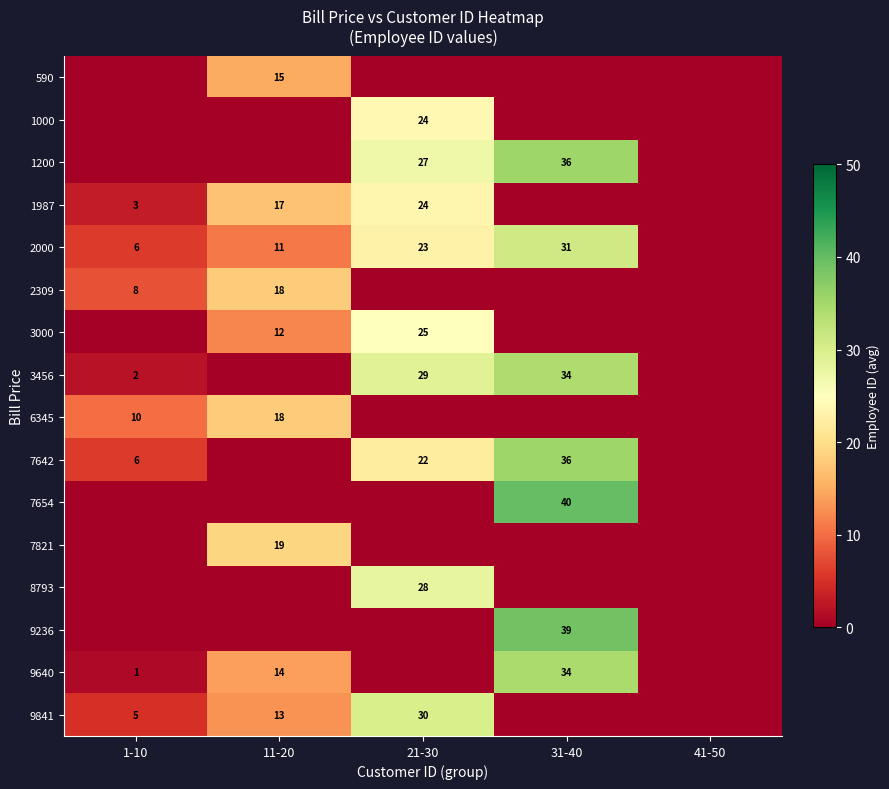

At how many categories does at least one series exceed 38?

1